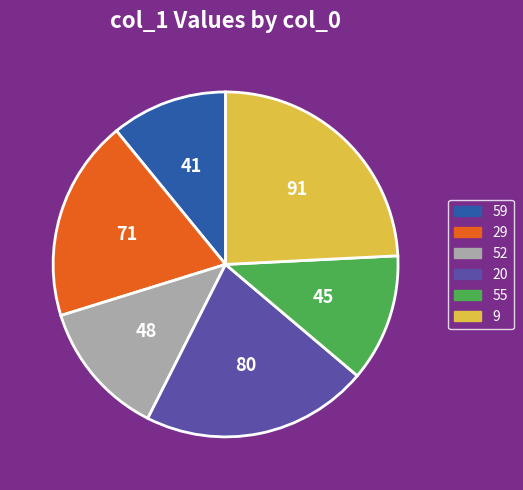

Count the number of slices in the pie.

6